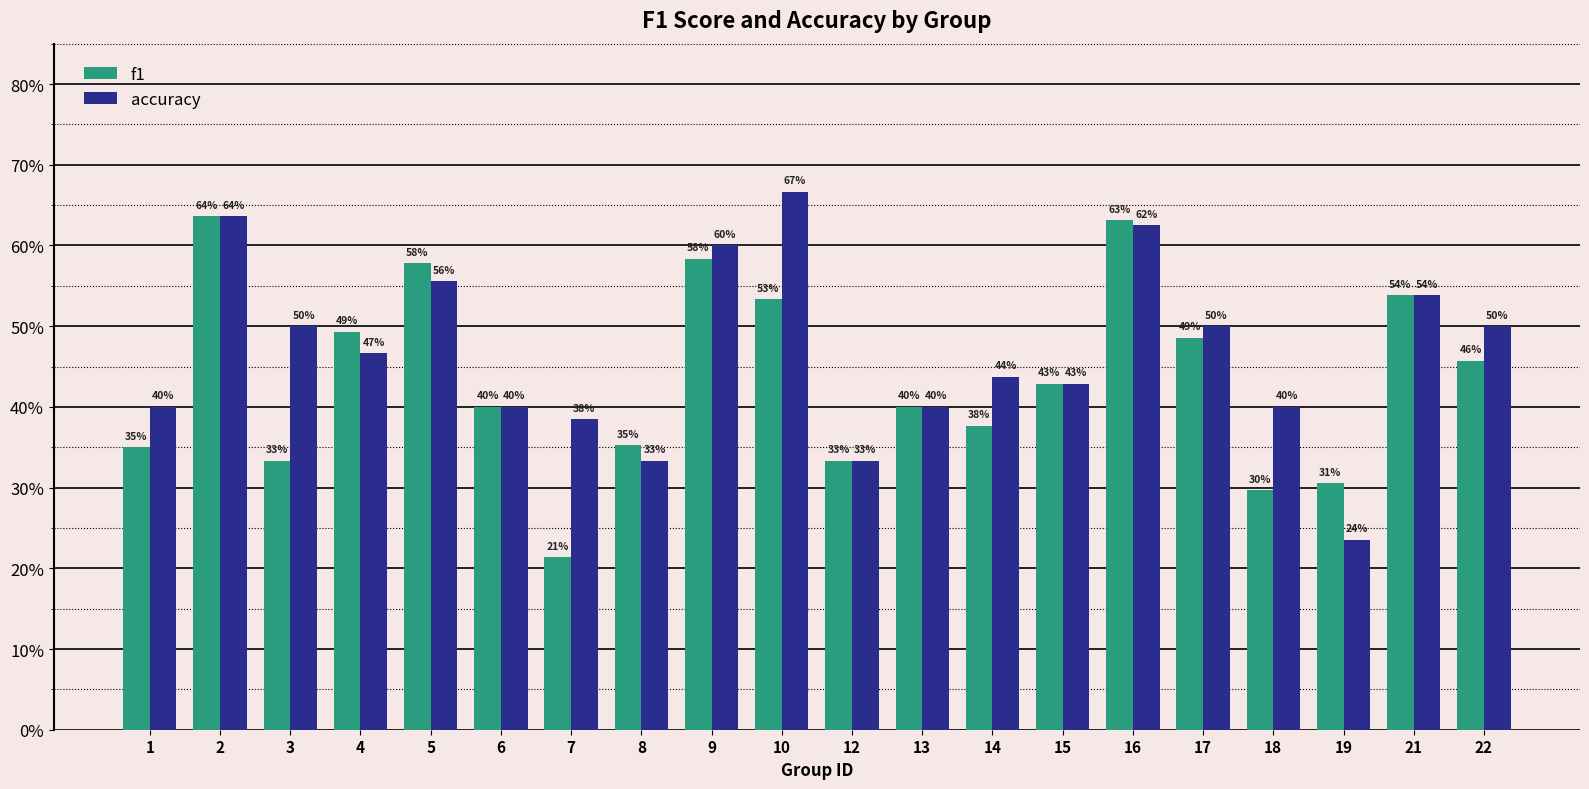

Rank the series by their average value, from lowest to highest.

f1, accuracy